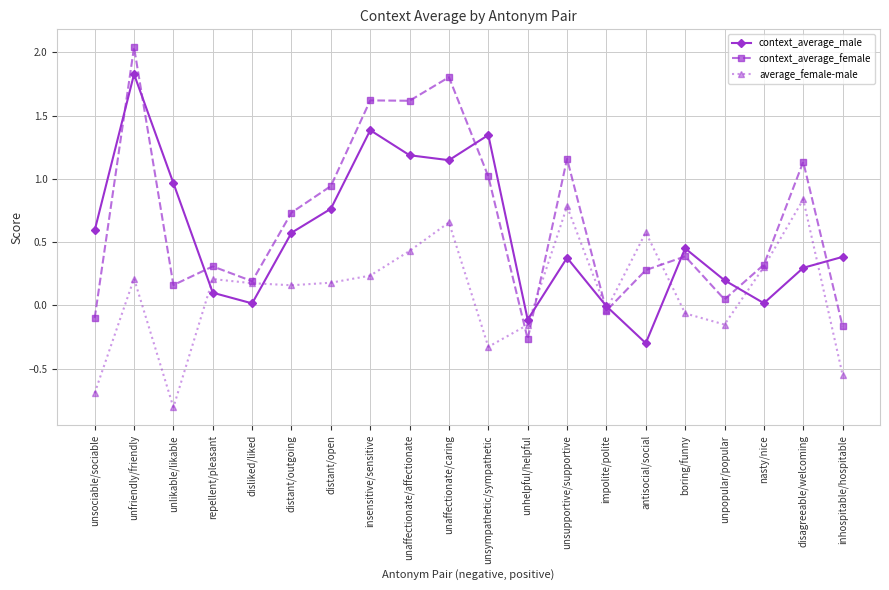

Is the value of context_average_female at disagreeable/welcoming greater than the value of context_average_male at distant/outgoing?

Yes